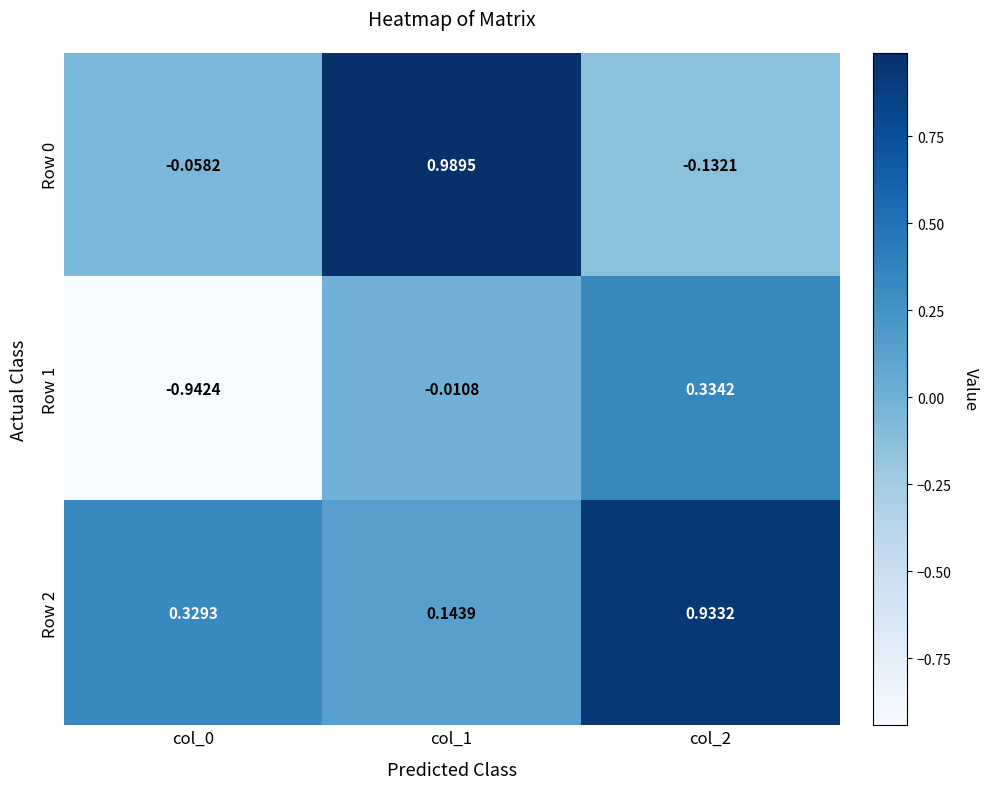

Rank the series by their average value, from highest to lowest.

Row 2, Row 0, Row 1